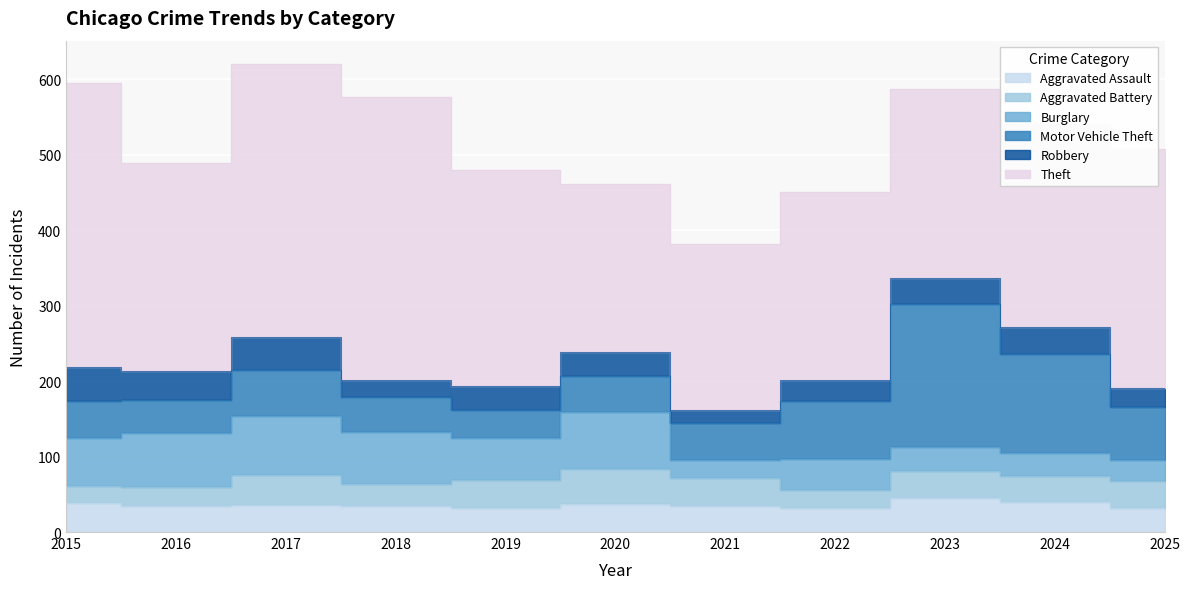

Count the number of categories in the chart.

11